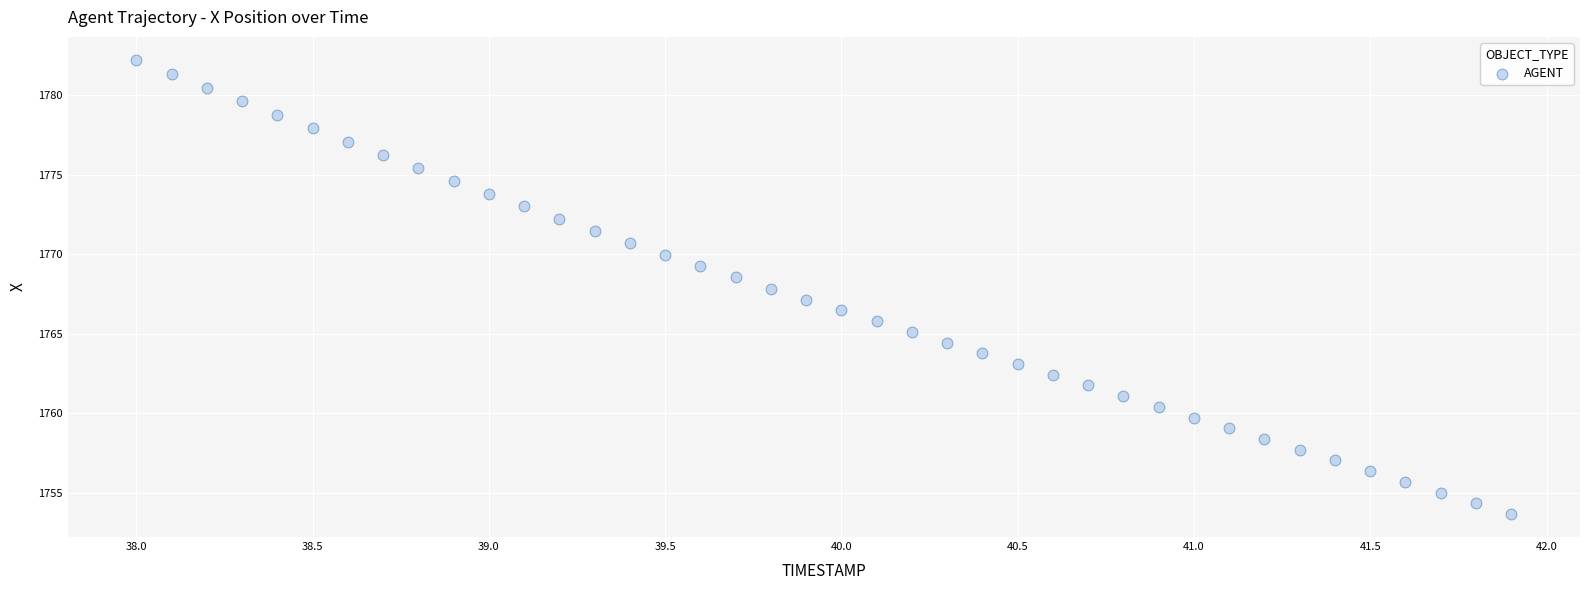

What is the range of Y values (max minus min)?

28.6